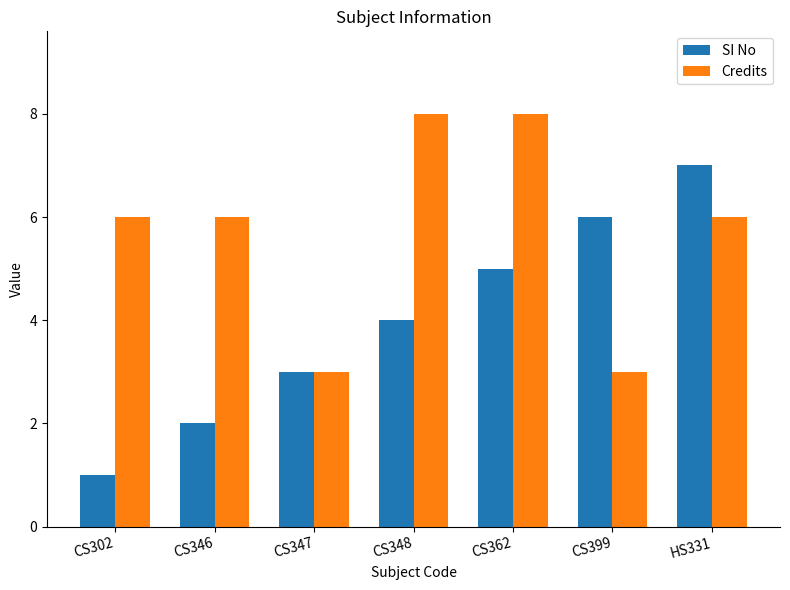

Which series has the largest total across all categories?

Credits